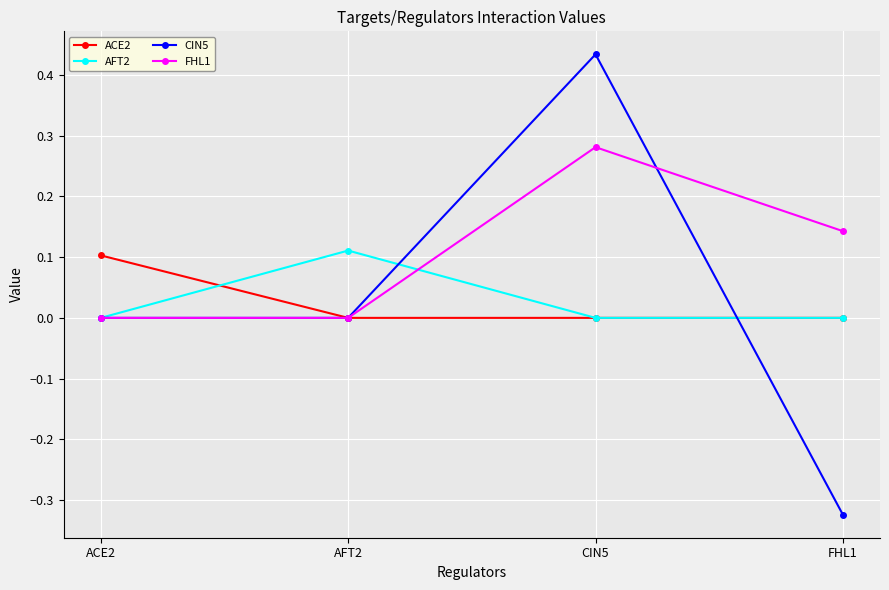

Which category has the highest value in the ACE2 series?

ACE2